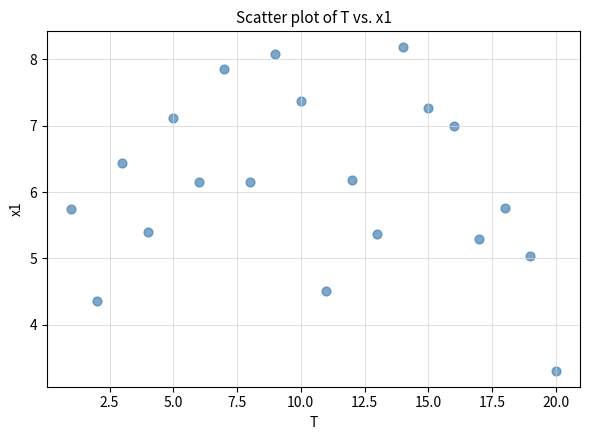

What is the range of Y values (max minus min)?

4.9